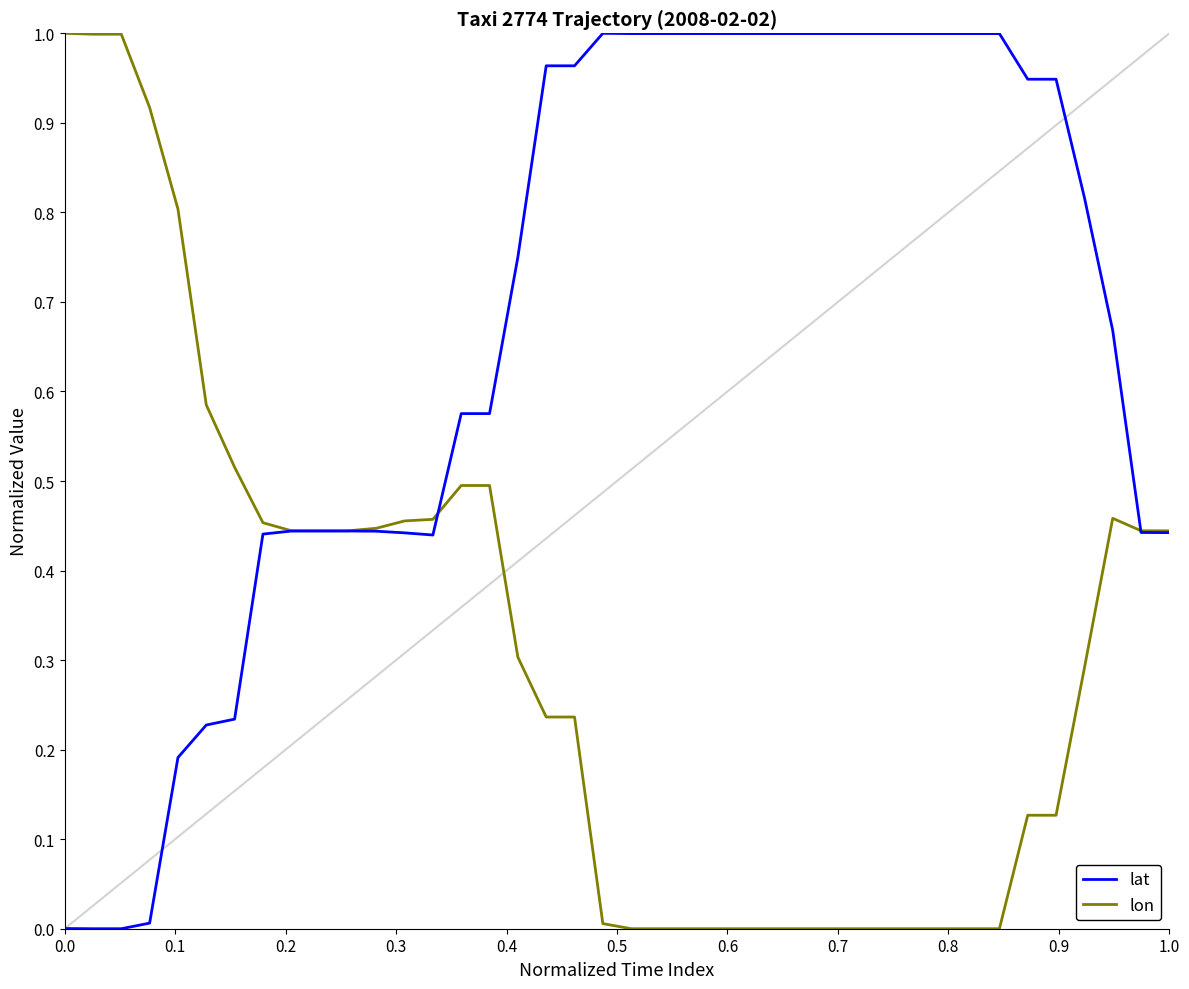

Which series has the largest total across all categories?

lat